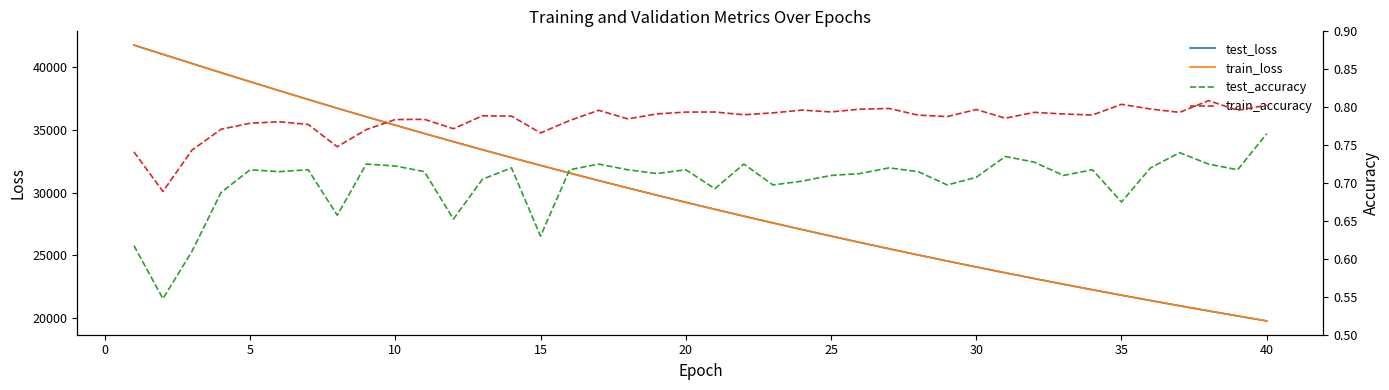

The value of test_loss at 15 is 32165.1. True or false?

True